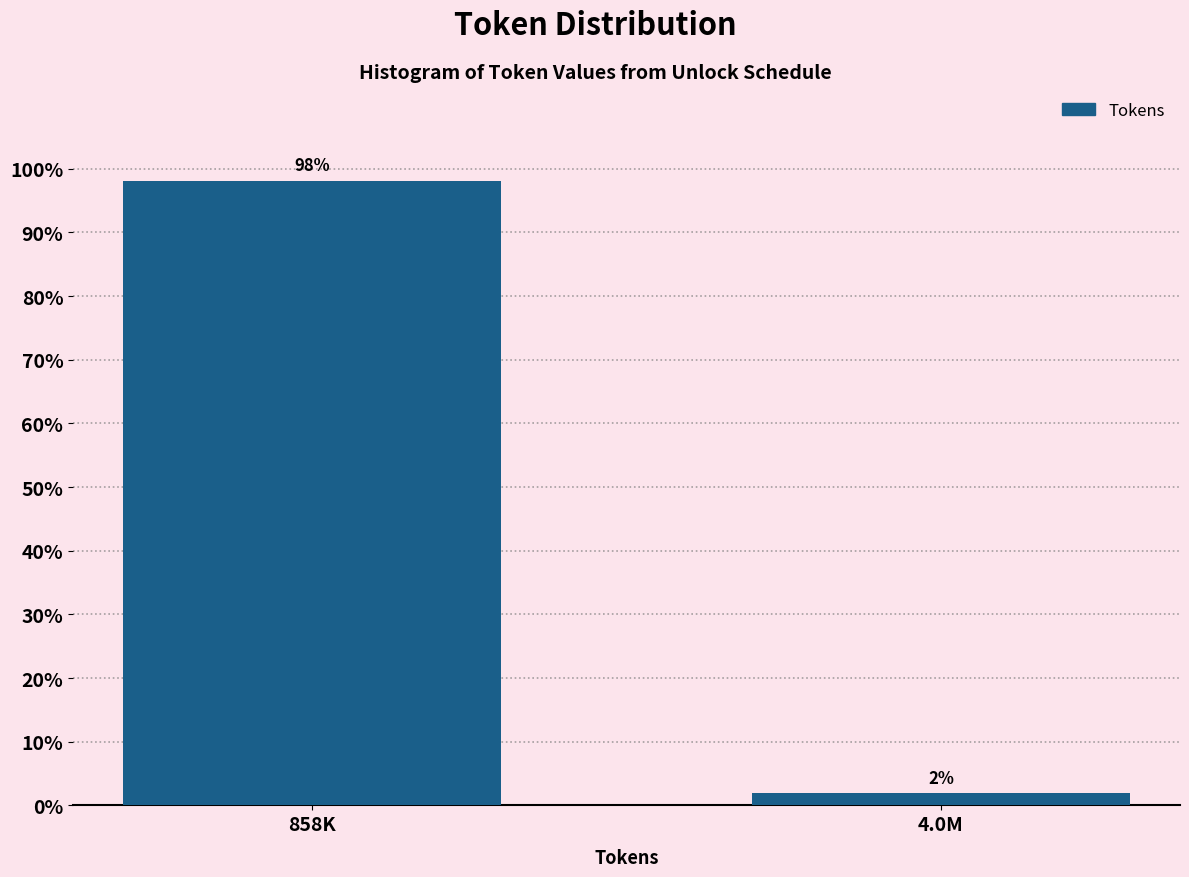

Does the chart contain any negative values?

No